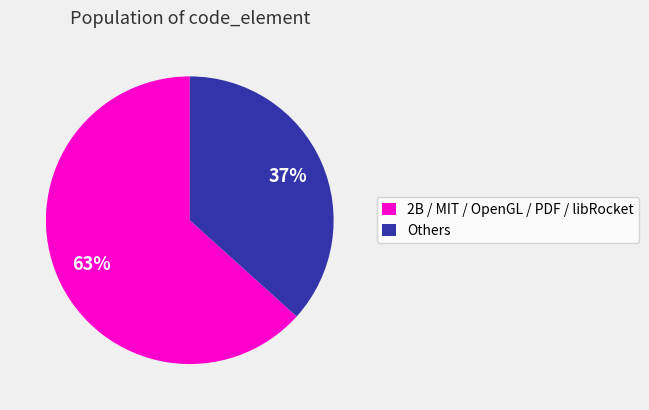

Approximately how many times larger is the value at 2B / MIT / OpenGL / PDF / libRocket compared to Others?

1.7